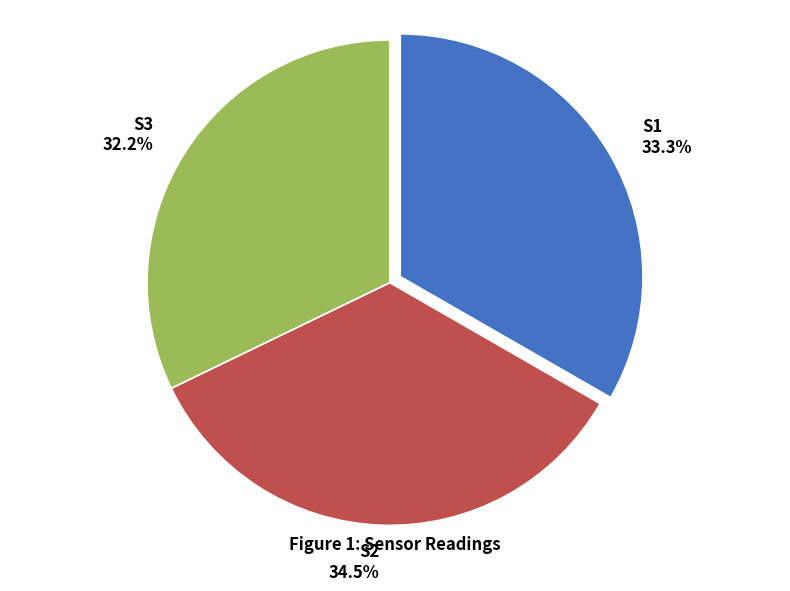

True or false: S1 accounts for 33% of the total.

True